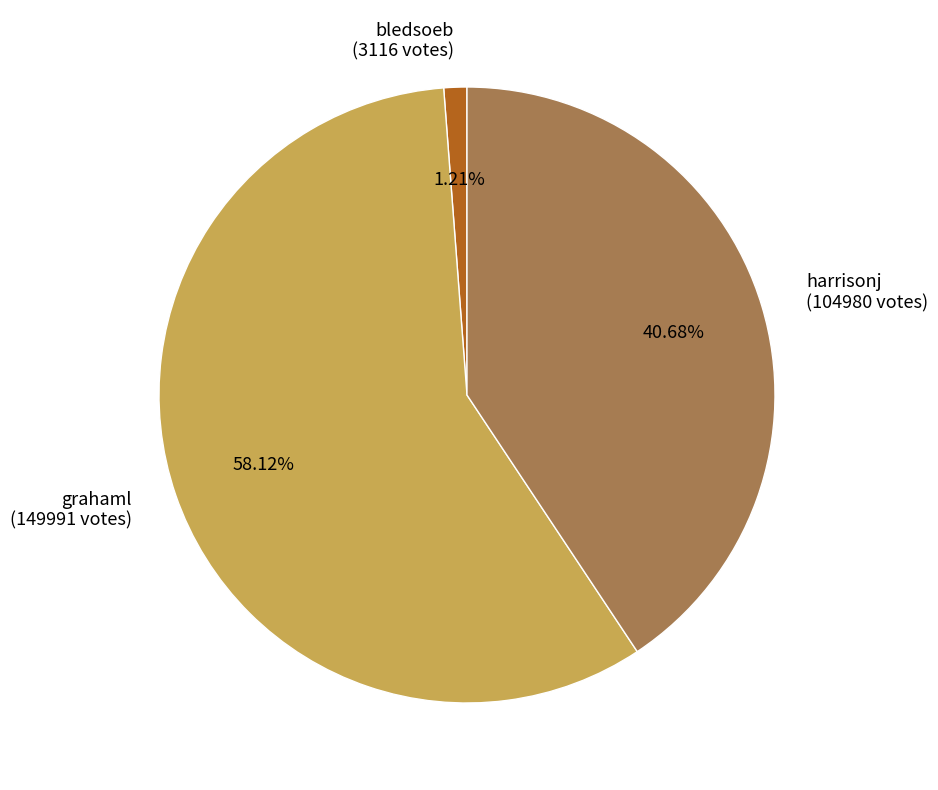

To the nearest percent, what is the difference between the grahaml and harrisonj slice percentages?

17%